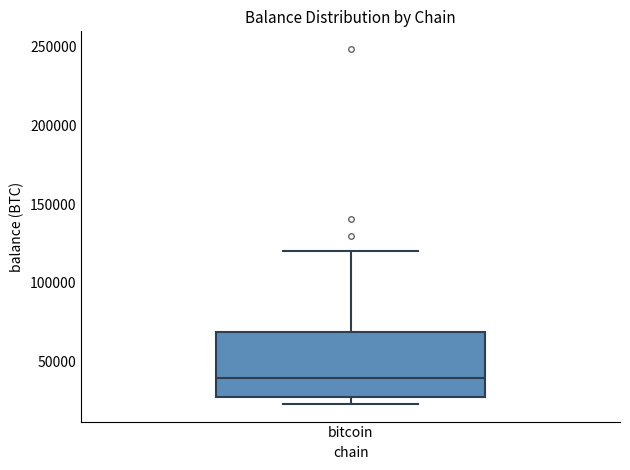

Where does the median line of the box for bitcoin sit on the y-axis? The values are not printed on the chart, so give them approximately, as read against the axis.

40000